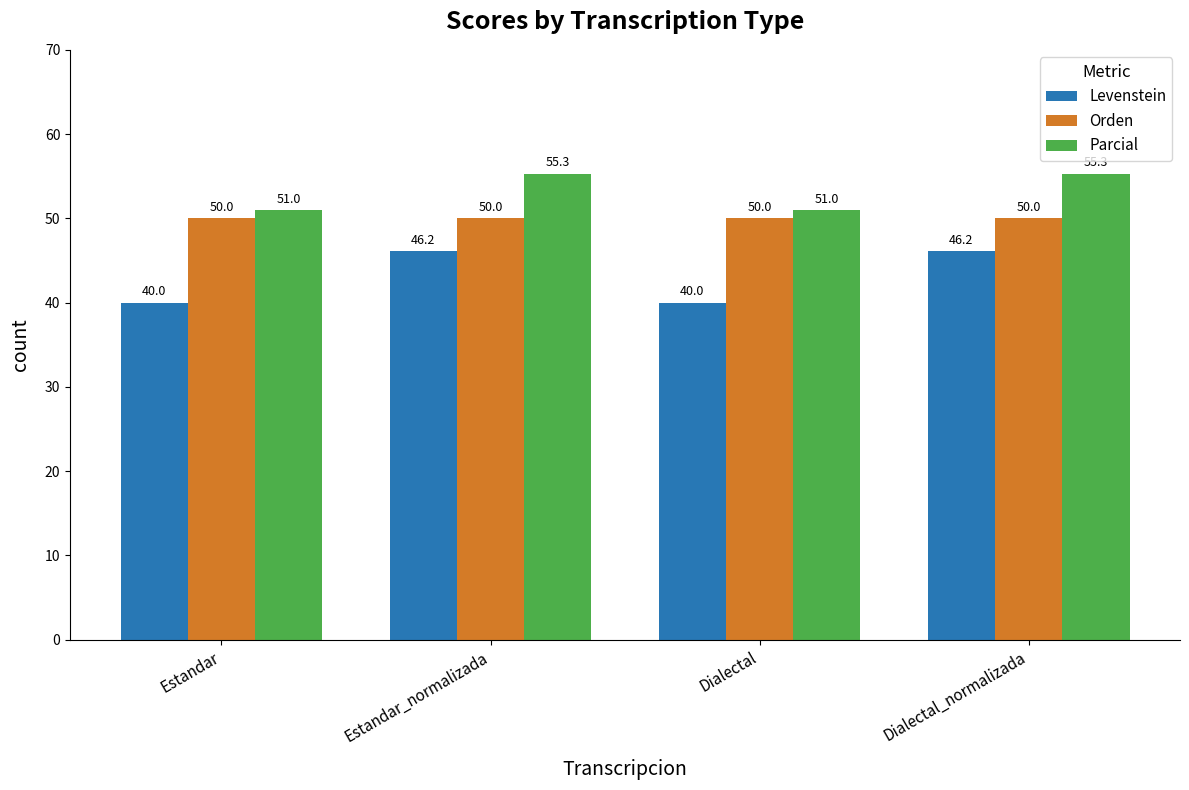

Reading left to right, what are all the values shown in this chart?

Levenstein: Estandar=40.0	Estandar_normalizada=46.2	Dialectal=40.0	Dialectal_normalizada=46.2
Orden: Estandar=50.0	Estandar_normalizada=50.0	Dialectal=50.0	Dialectal_normalizada=50.0
Parcial: Estandar=51.0	Estandar_normalizada=55.3	Dialectal=51.0	Dialectal_normalizada=55.3